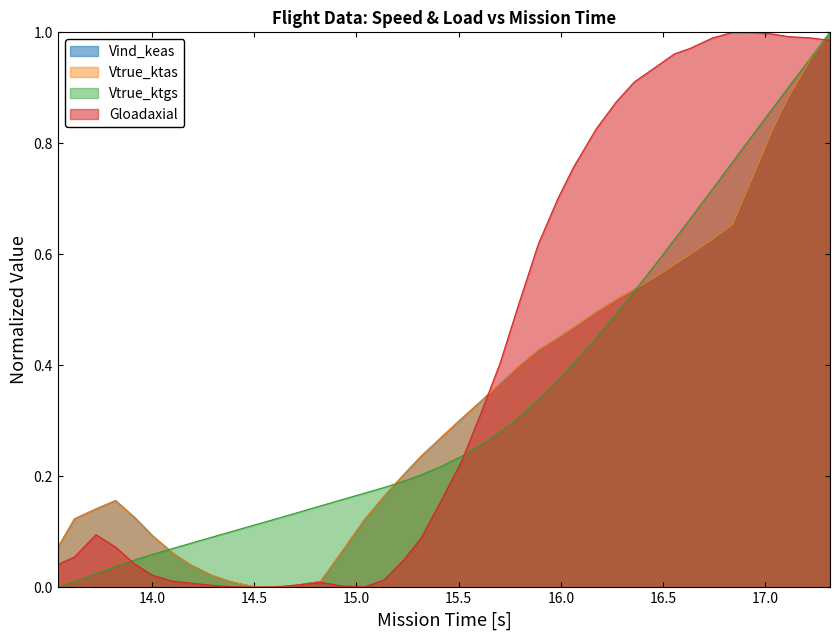

What are all the series names shown in the legend?

Vind_keas, Vtrue_ktas, Vtrue_ktgs, Gloadaxial